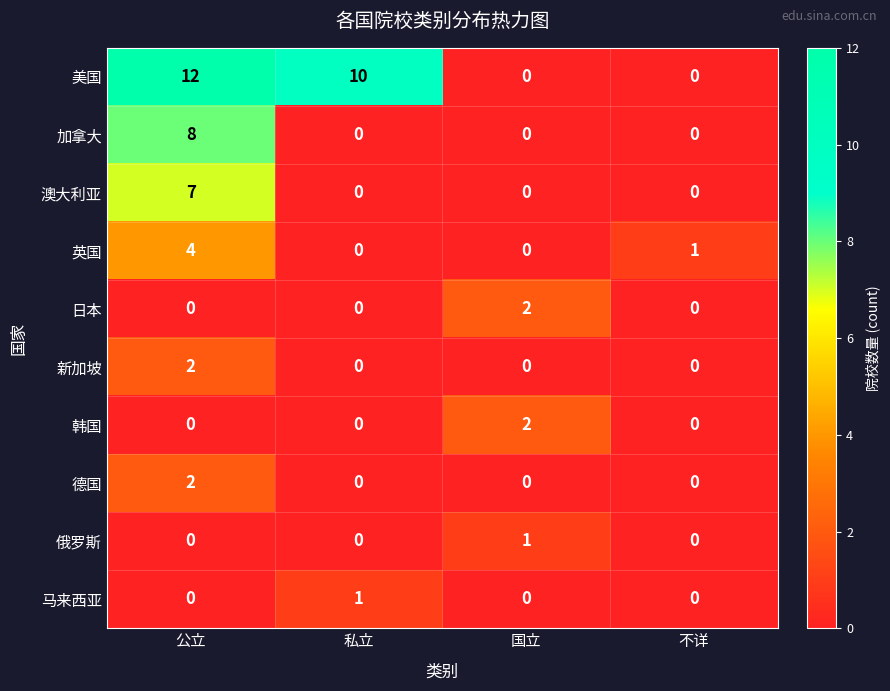

Which series has the widest spread of values?

美国